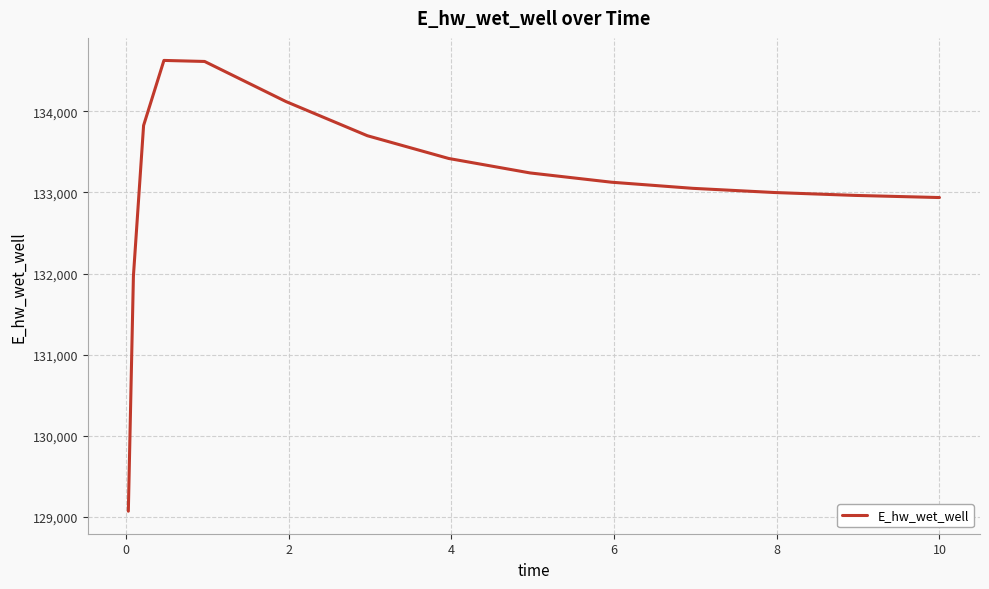

What is the difference between the maximum and minimum values?

5557.5